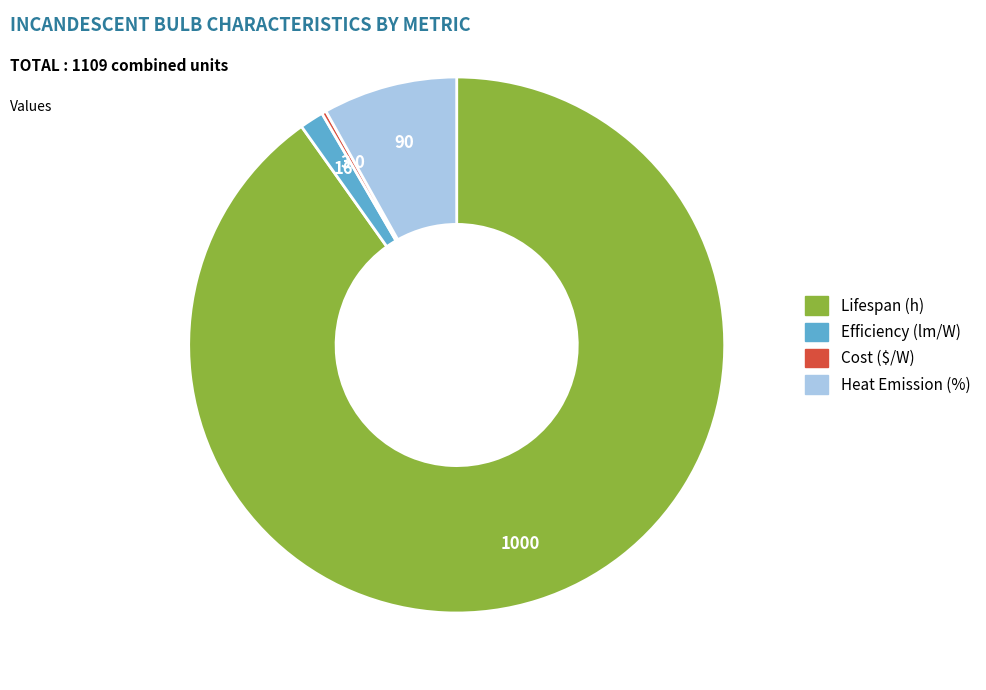

Between Lifespan (h) and Heat Emission (%), which is larger?

Lifespan (h)